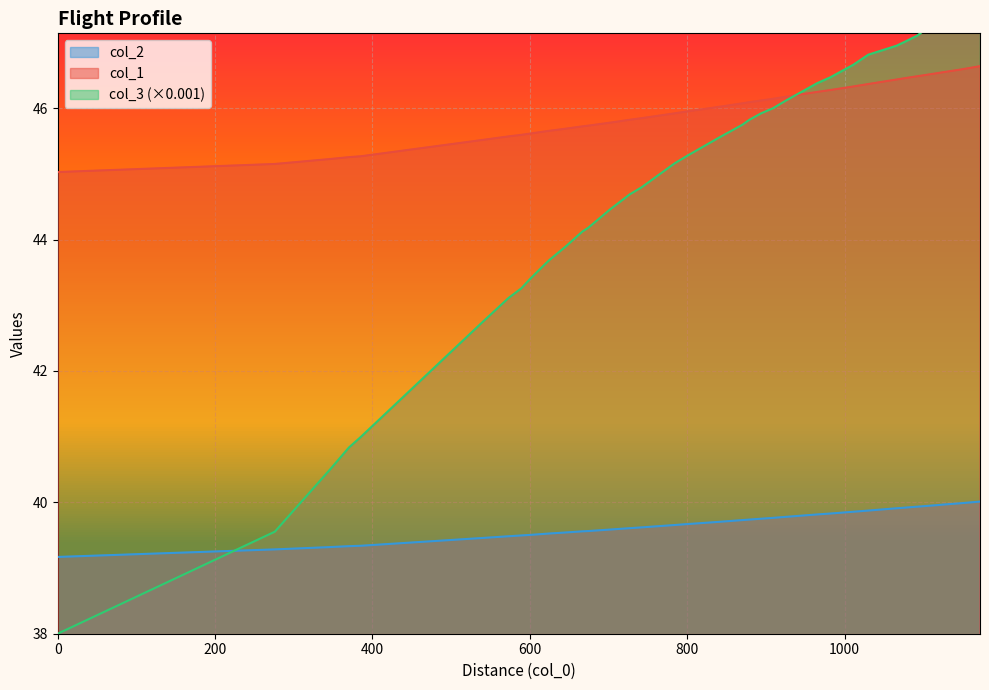

True or false: col_2 and col_1 intersect in this chart.

False